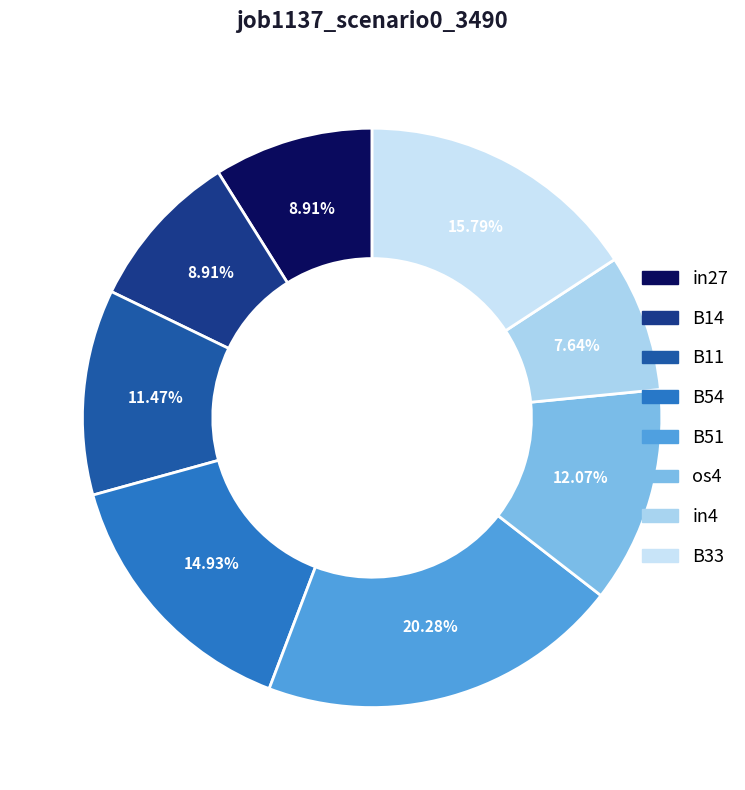

What percentage is NOT represented by B14?

91.1%